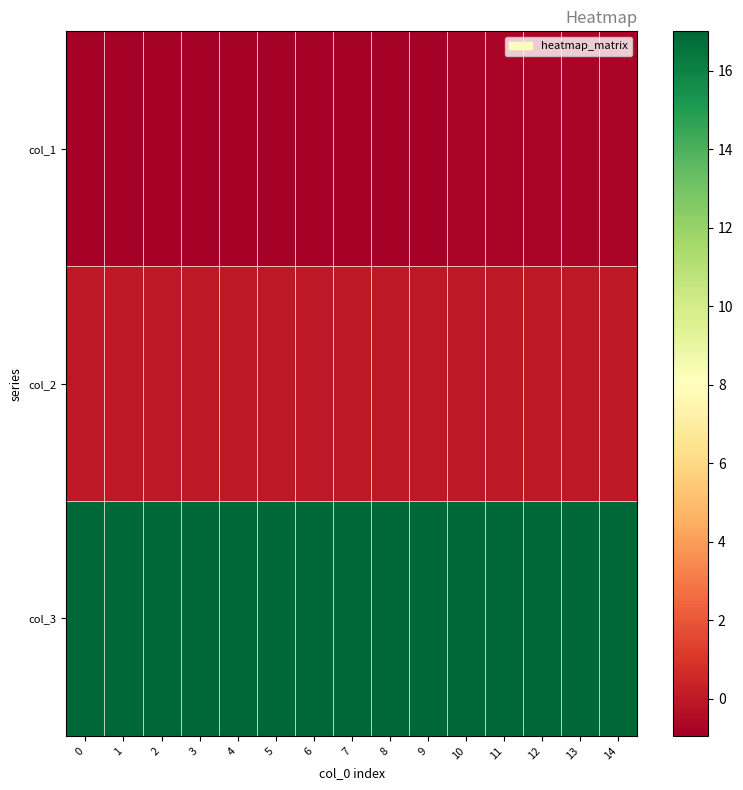

What is the difference between the highest and lowest values at 6?

17.8